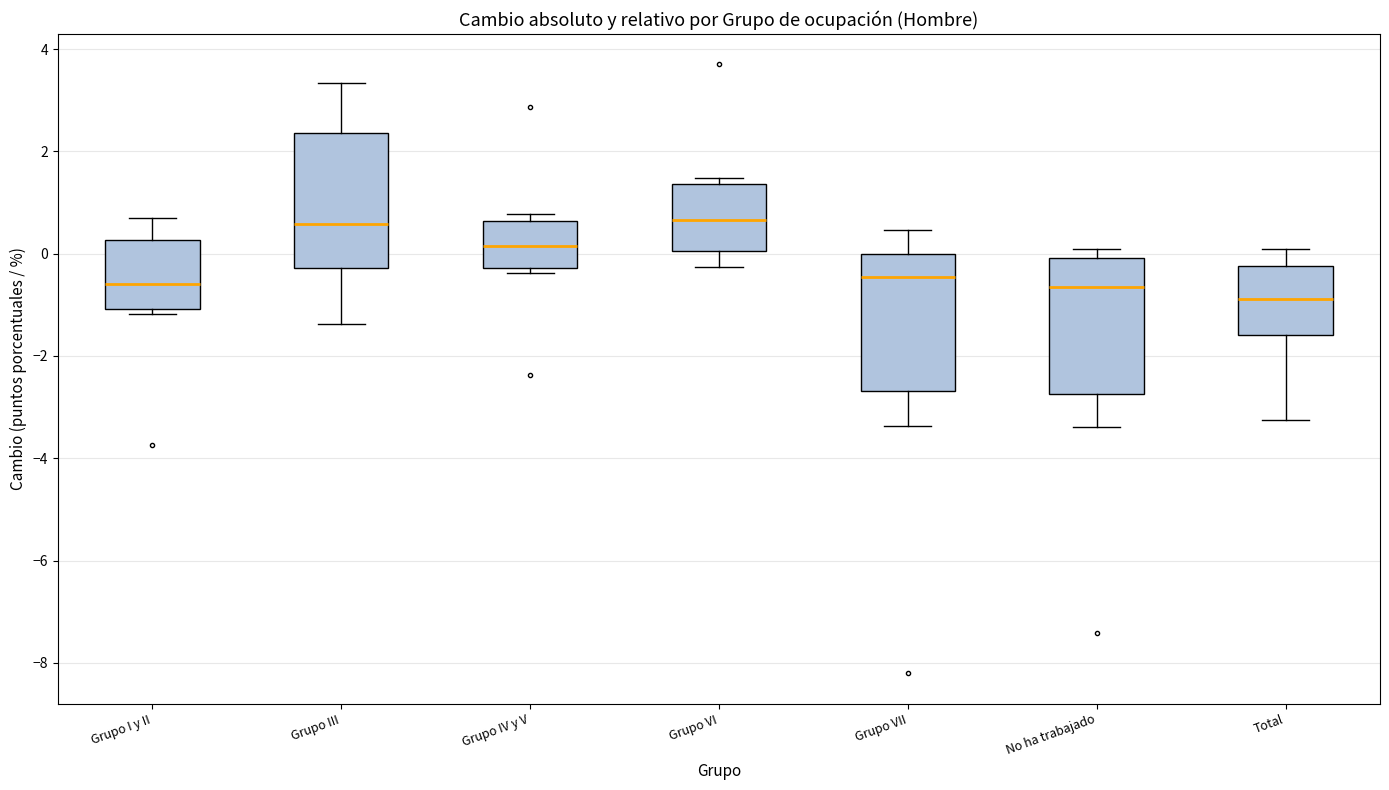

Reading left to right, transcribe this box plot: for each box, give where its median line is, the range the box spans, and where its two whiskers end, as read against the y-axis. The values are not printed on the chart, so give them approximately, as read against the axis.

Grupo I y II: median -0.6, box -1.0 to 0.2, whiskers -1.2 to 0.6
Grupo III: median 0.6, box -0.2 to 2.4, whiskers -1.4 to 3.4
Grupo IV y V: median 0.2, box -0.2 to 0.6, whiskers -0.4 to 0.8
Grupo VI: median 0.6, box 0.0 to 1.4, whiskers -0.2 to 1.4 (just above the box's upper edge)
Grupo VII: median -0.4, box -2.6 to 0.0, whiskers -3.4 to 0.4
No ha trabajado: median -0.6, box -2.8 to 0.0, whiskers -3.4 to 0.0 (just above the box's upper edge)
Total: median -0.8, box -1.6 to -0.2, whiskers -3.2 to 0.0